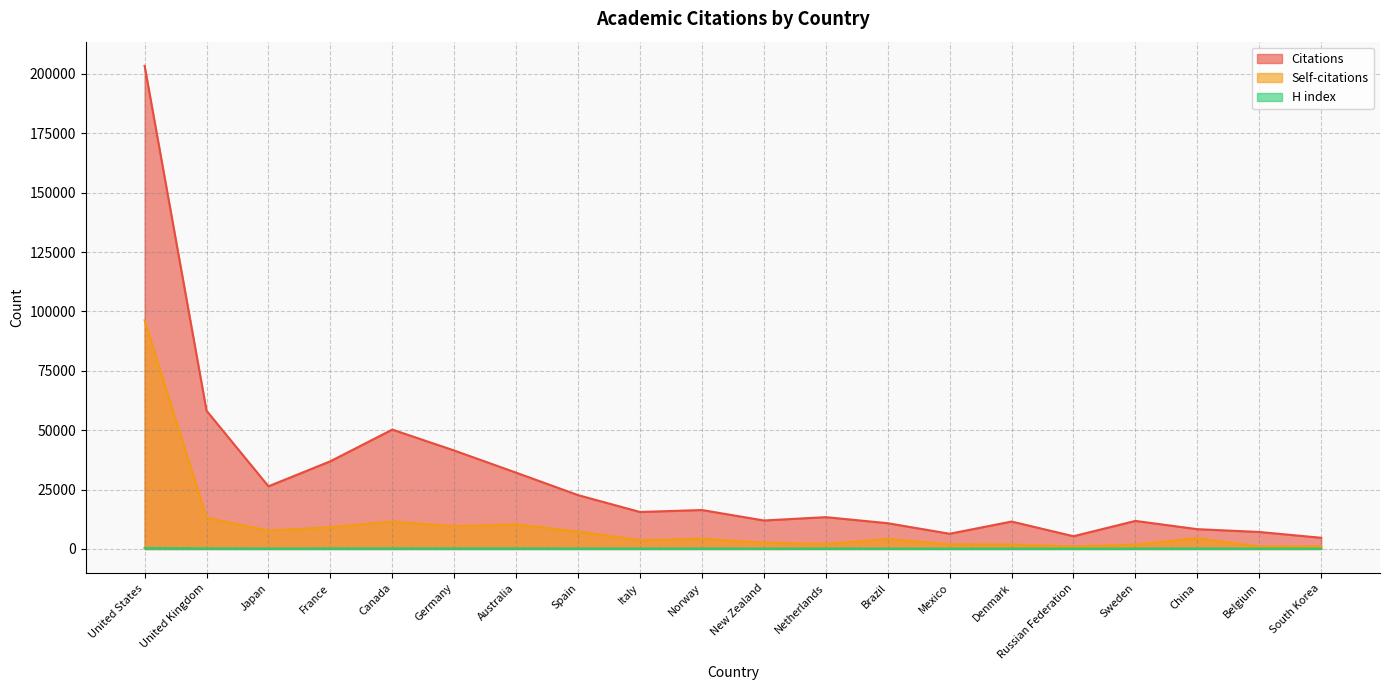

The Citations series shows 11988 at New Zealand. True or false?

True